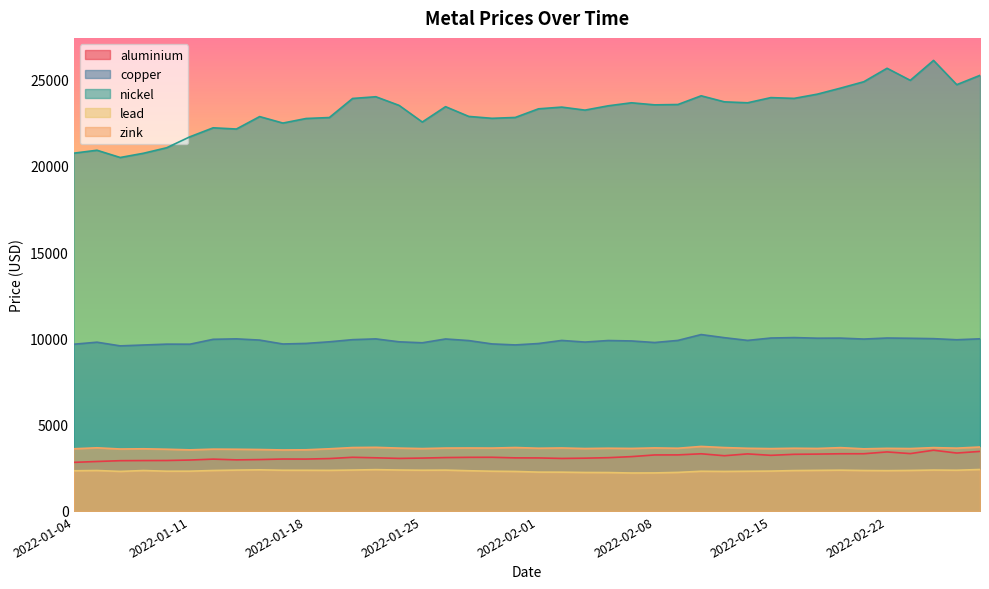

The nickel series shows 38057.7 at 2022-02-02. True or false?

False